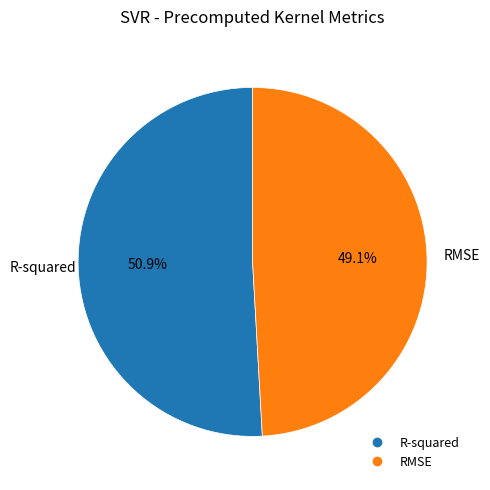

To the nearest percent, what is the combined percentage of RMSE and R-squared?

100%